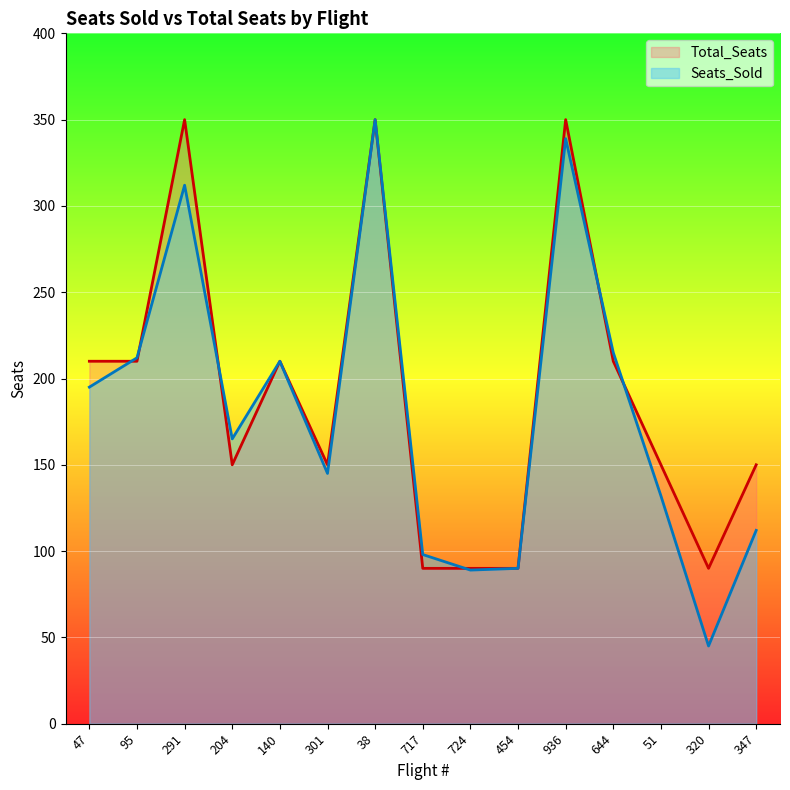

How many data points in Total_Seats are less than 150?

4